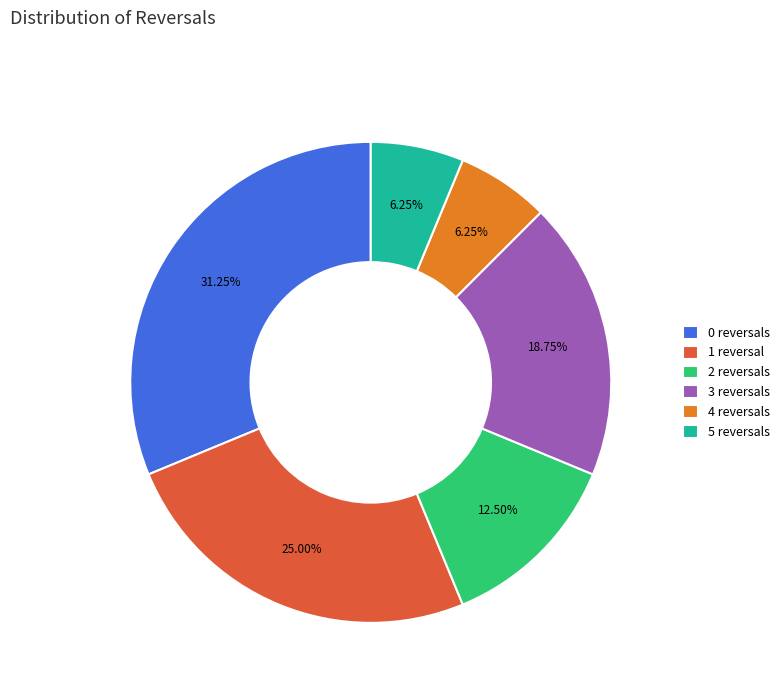

How many segments does this pie chart have?

6